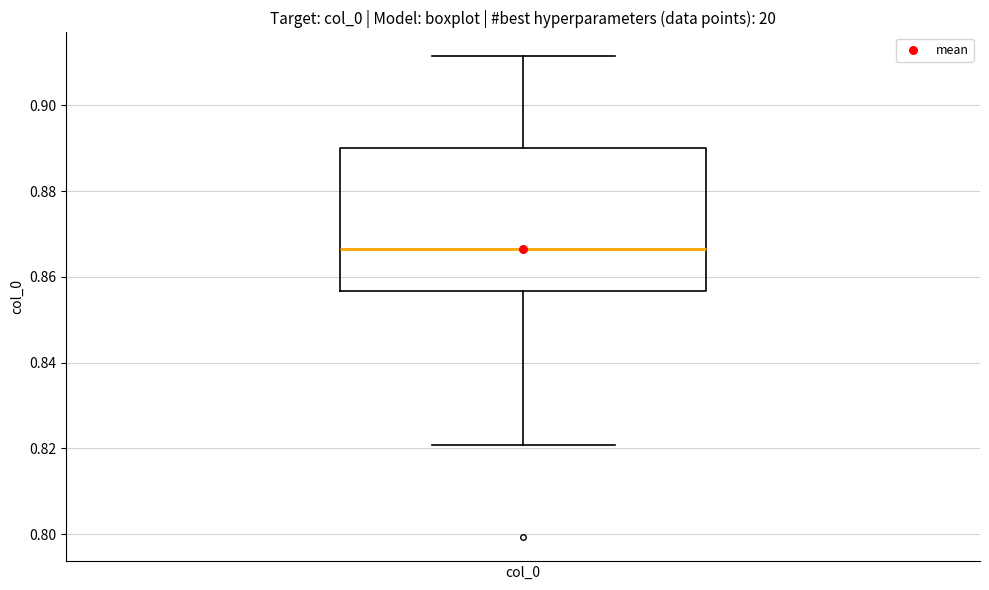

Where does the median line of the box for col_0 sit on the y-axis? The values are not printed on the chart, so give them approximately, as read against the axis.

0.866